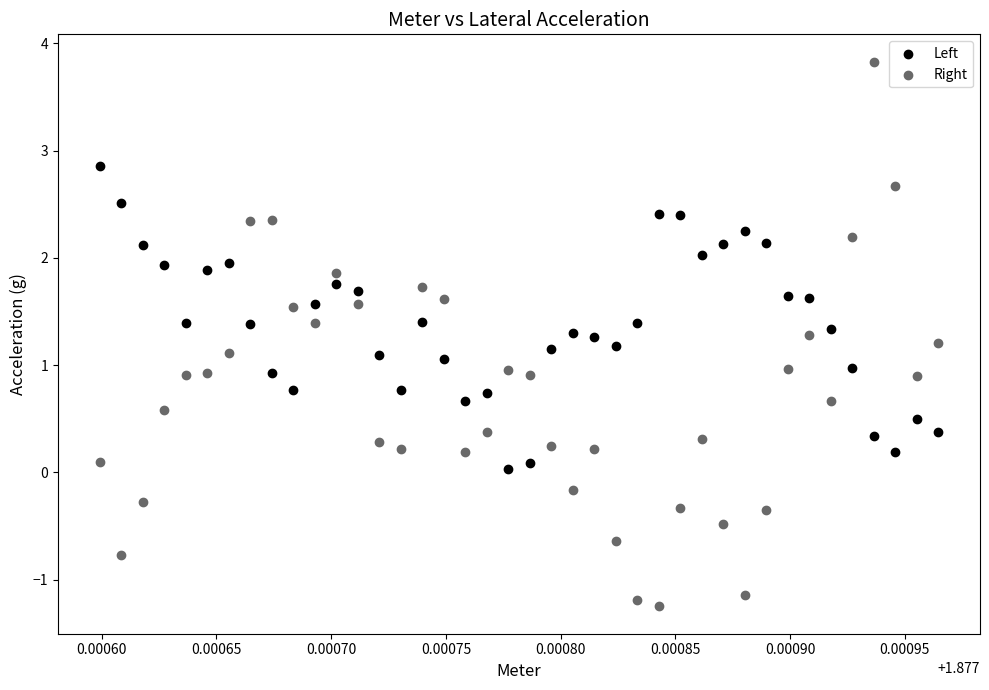

Which series contains the lowest Y value?

Right